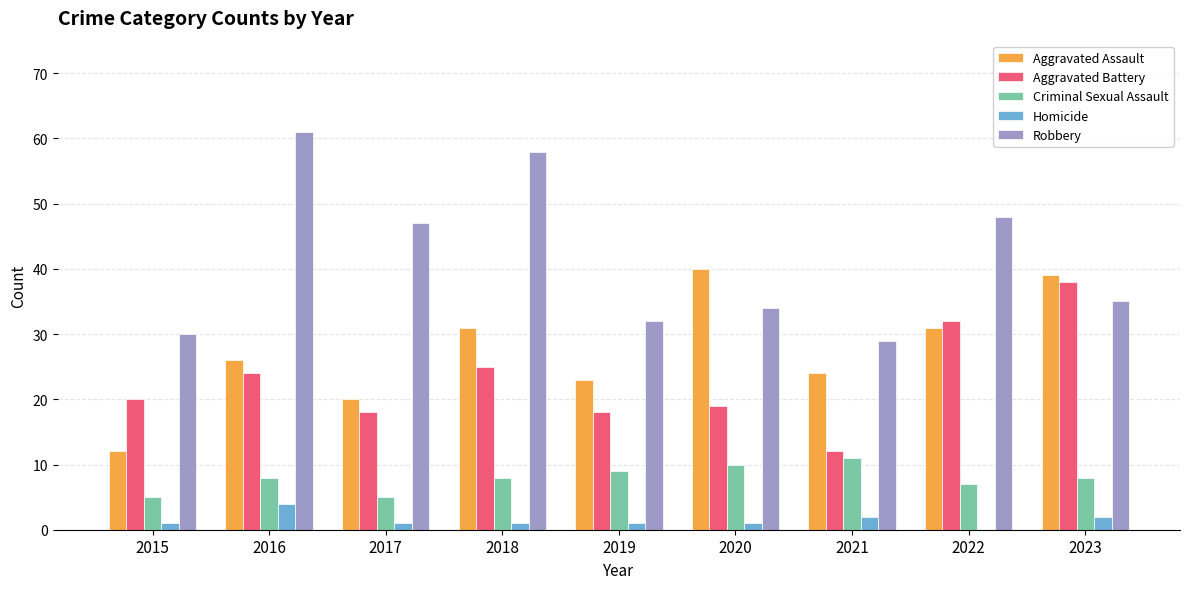

Read the Aggravated Battery value at 2016.

24